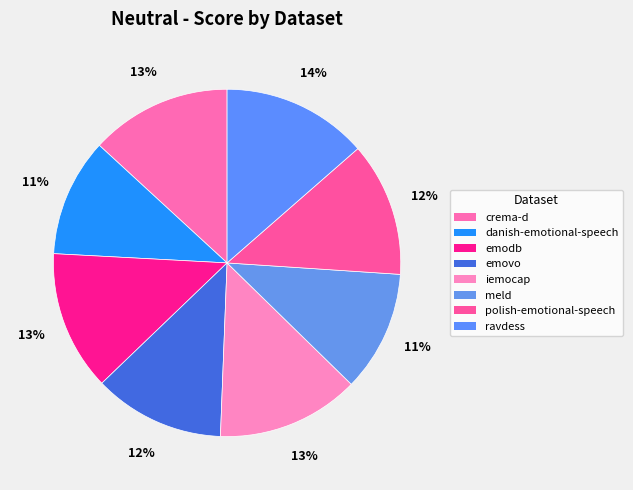

True or false: crema-d accounts for 13% of the total.

True